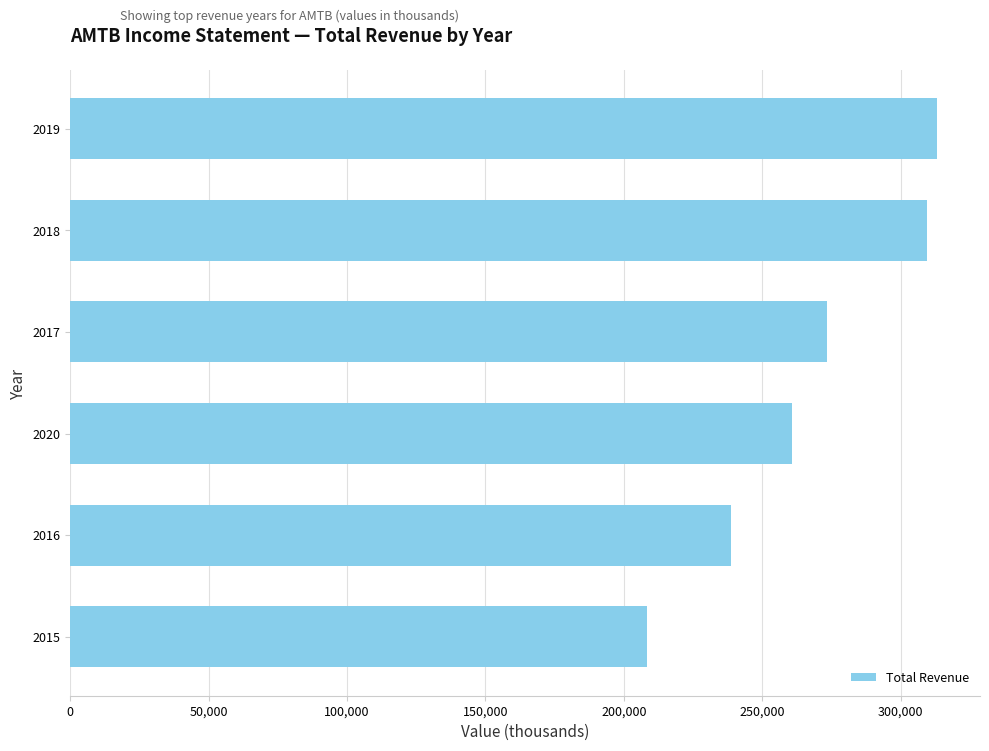

Count the number of data series in this chart.

1